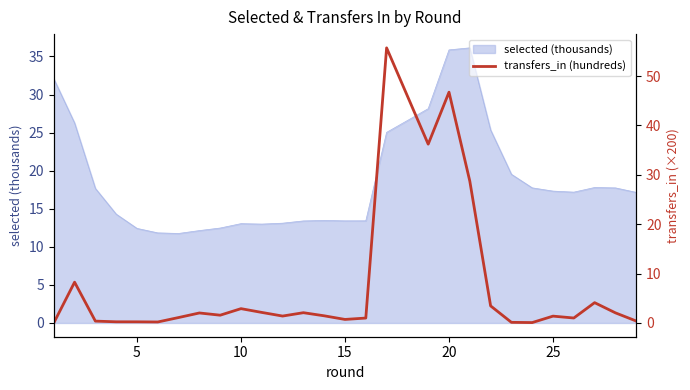

The selected (thousands) series shows 17.0 at 20. True or false?

False